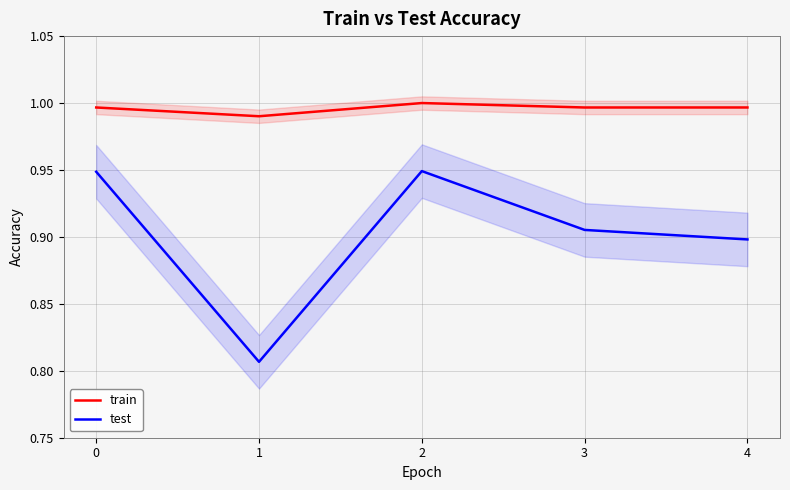

List the labels in order of train value, largest first.

2, 4, 0, 3, 1